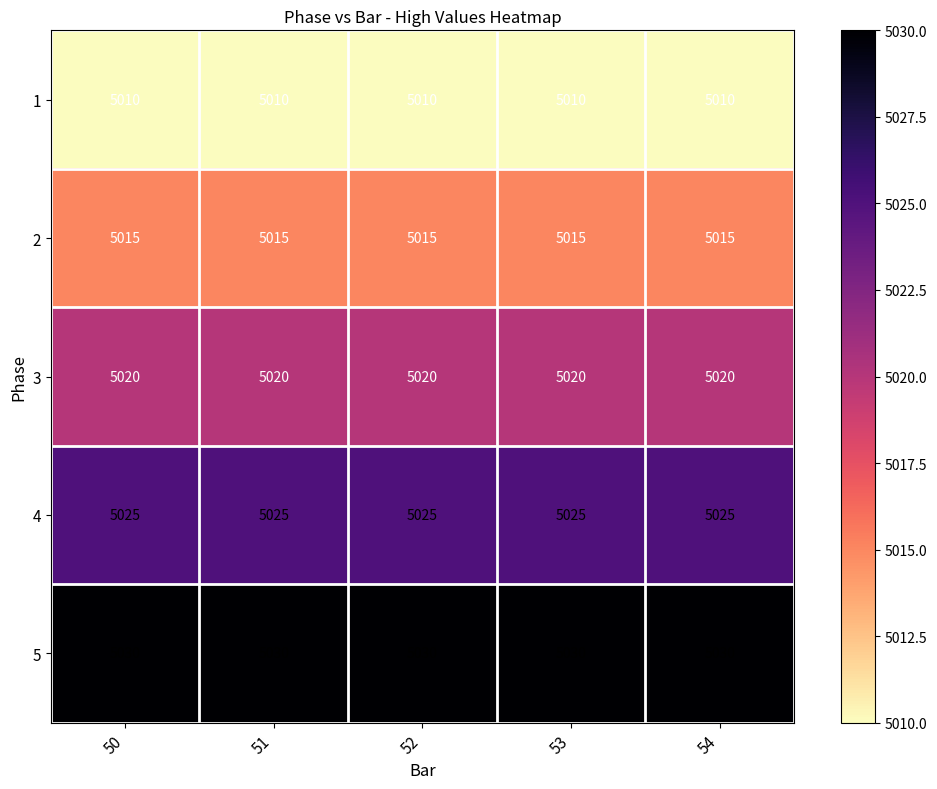

What is the minimum value shown in the chart?

5010